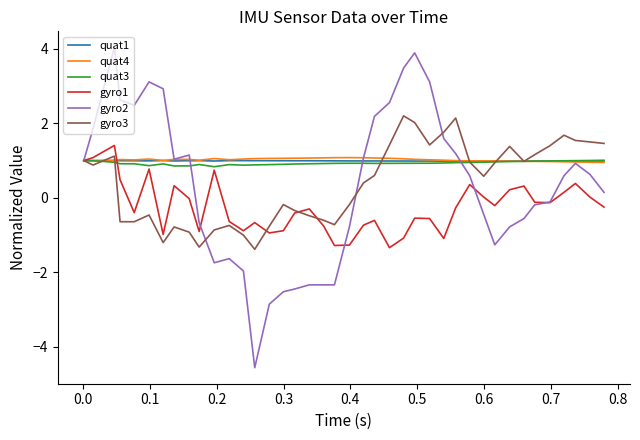

What is the maximum value for quat1?

1.0